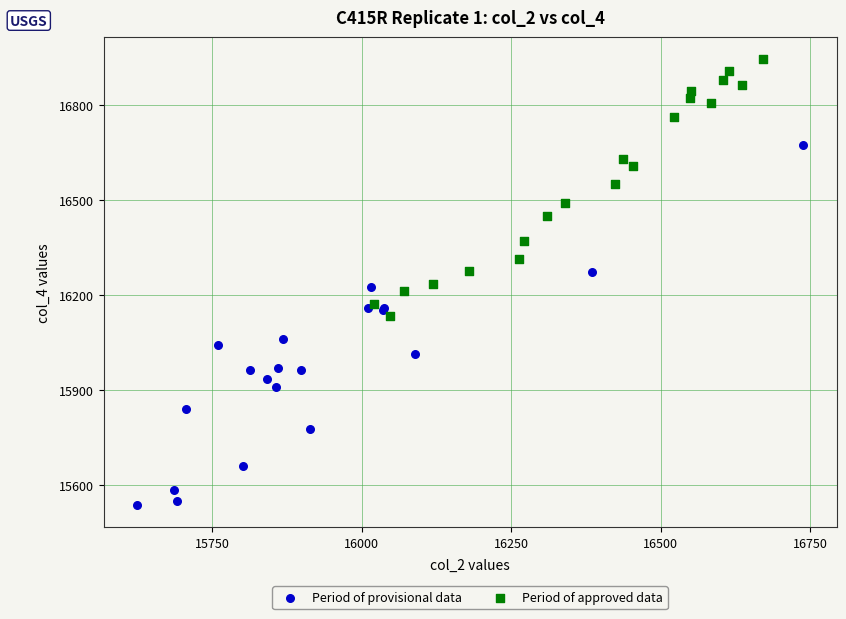

Which series reaches the minimum Y coordinate?

Period of provisional data